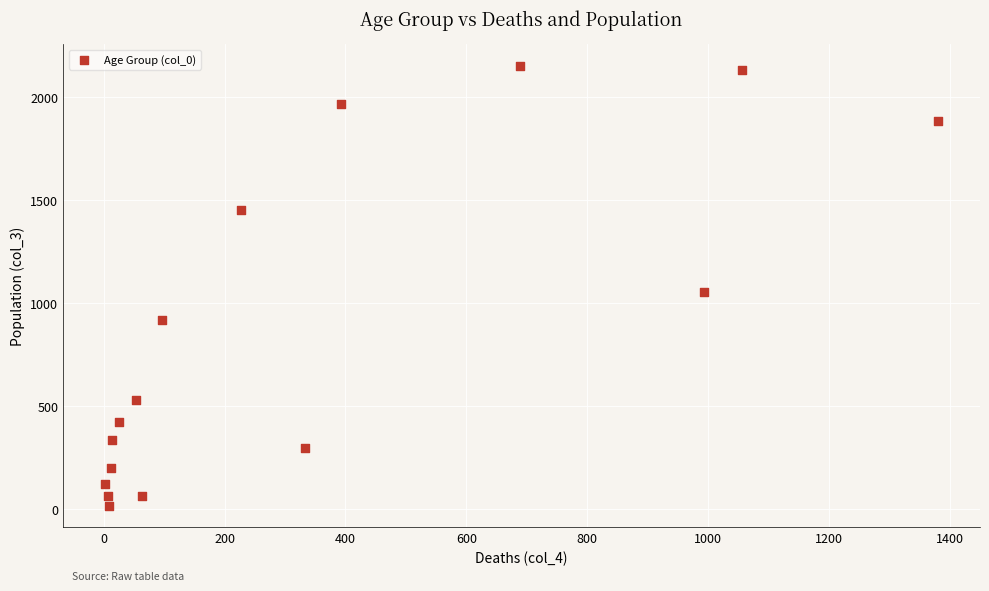

What Y value in the scatter plot is closest to 1083?

1053